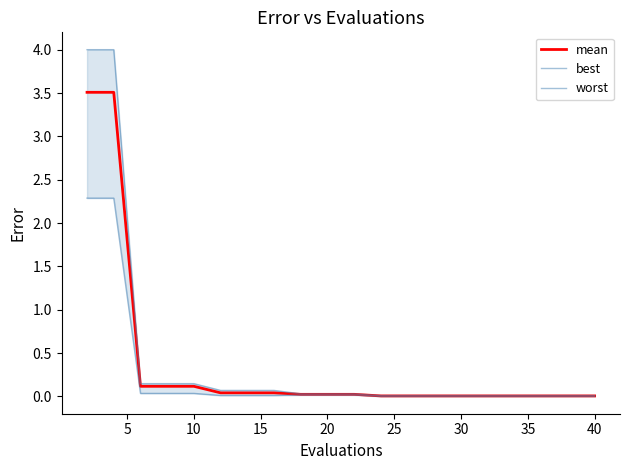

Between 15 and 30, which series saw the biggest shift?

worst